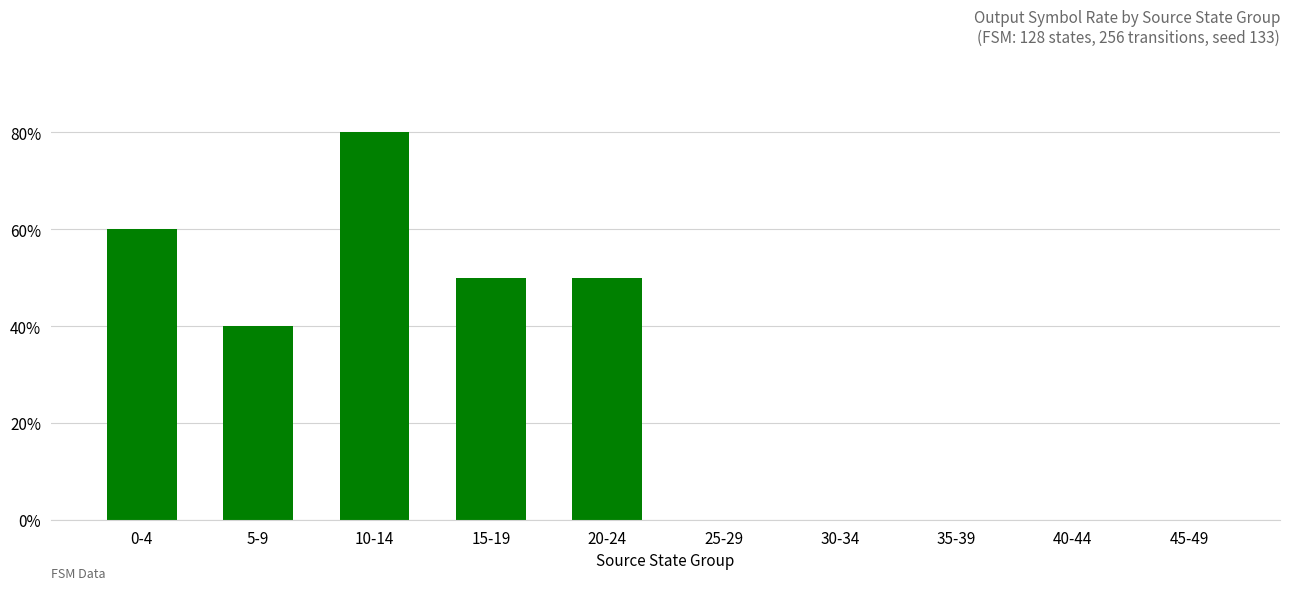

Which category has the highest value across all series?

10-14